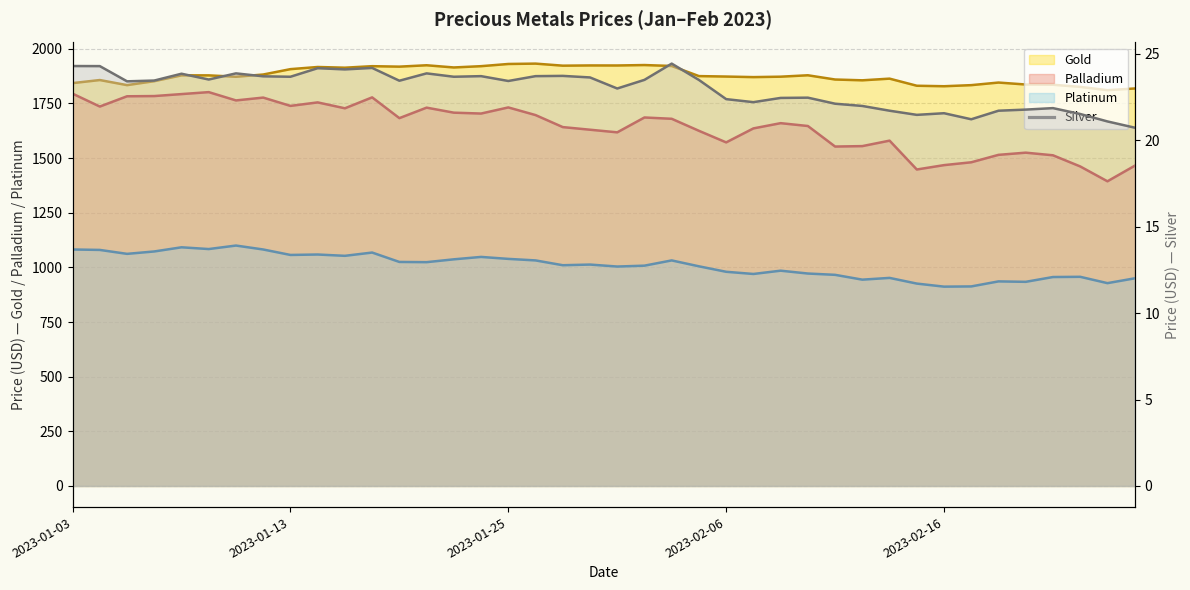

What is the value of the Platinum point at the 28th from the left?

972.0